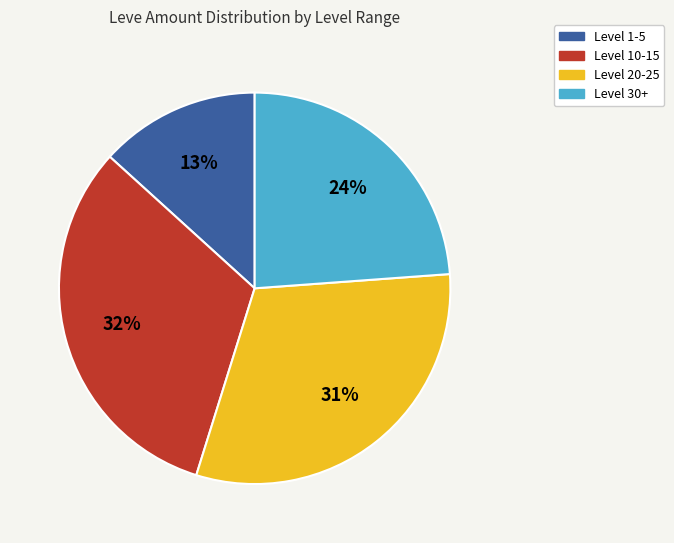

To the nearest percent, what is the average slice percentage?

25%